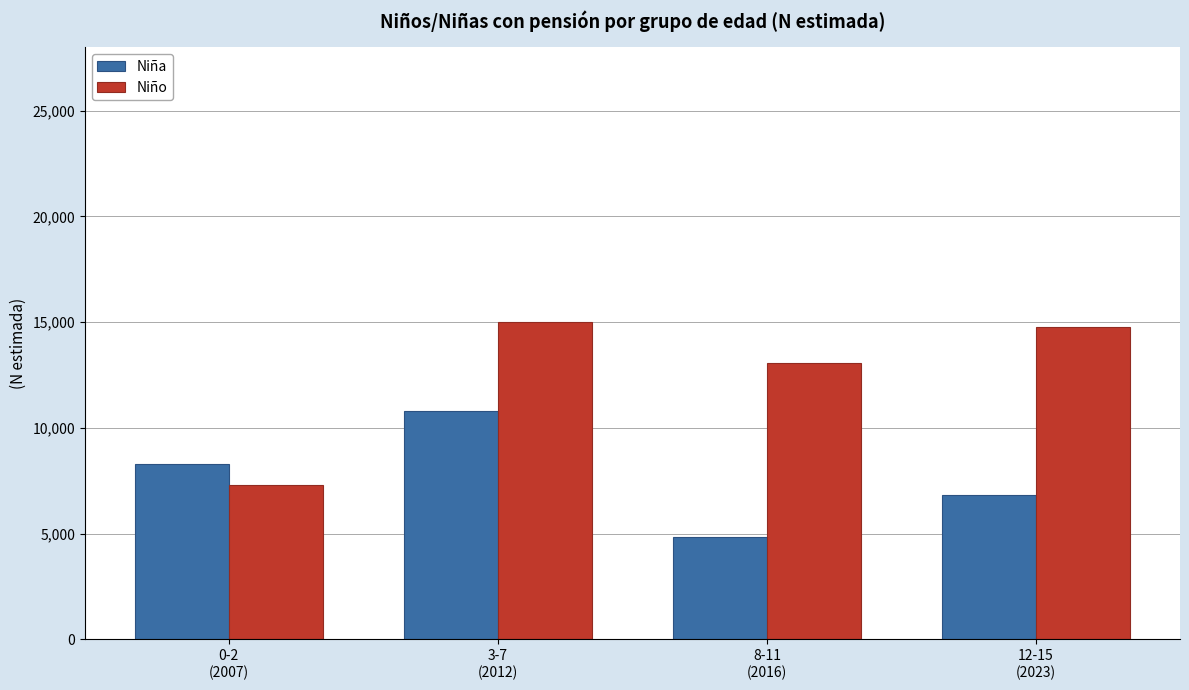

The Niño series shows 15017 at 3-7
(2012). True or false?

True